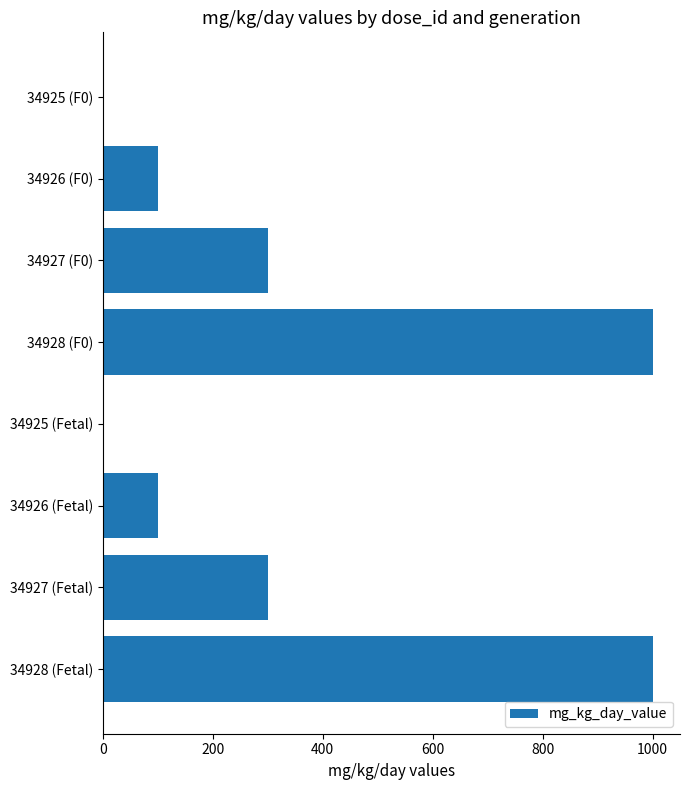

What is the maximum value shown in the chart?

1000